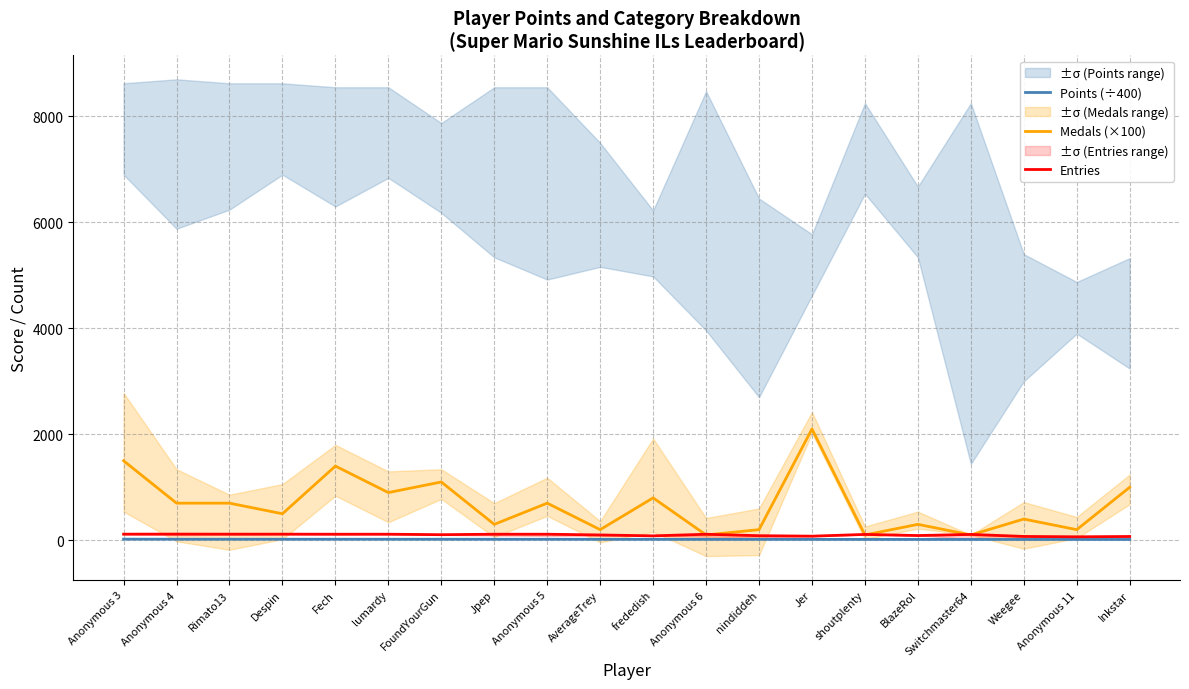

What is the total value across all series at Inkstar?

1085.8